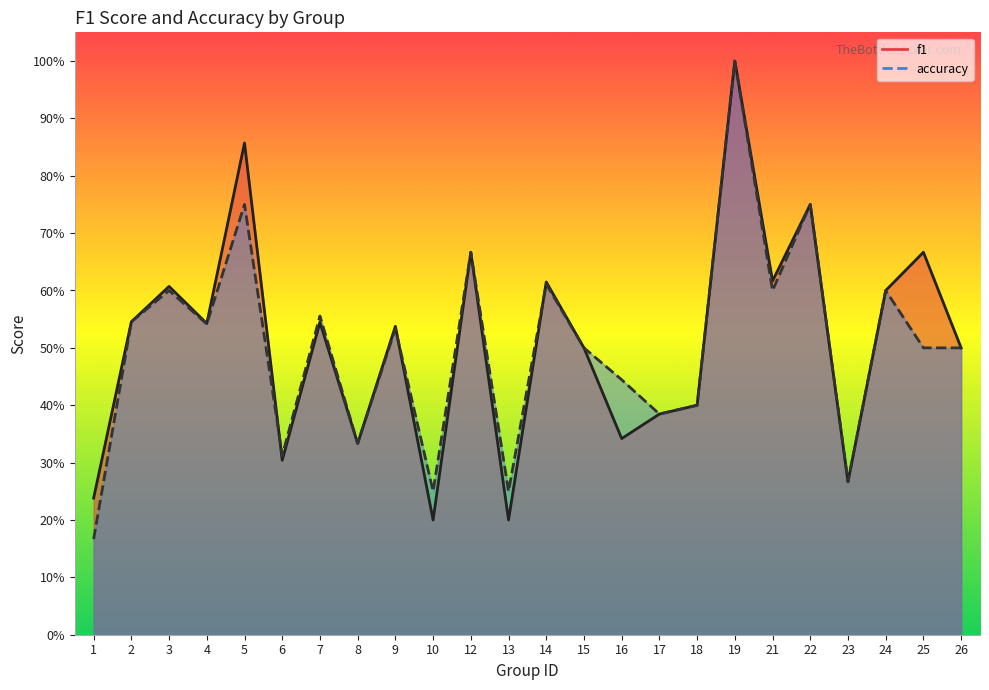

What is the difference between the maximum and second lowest values in the f1 series?

0.8